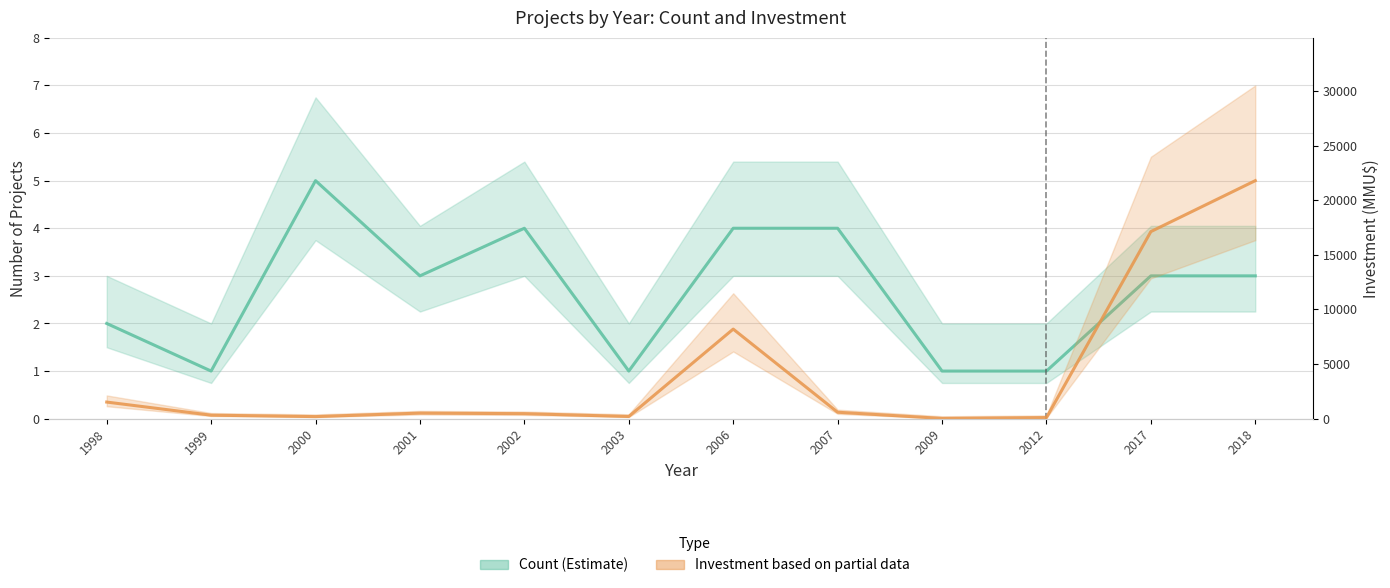

Between 2012 and 2018, which series saw the biggest shift?

Investment (MMU$) based on partial data